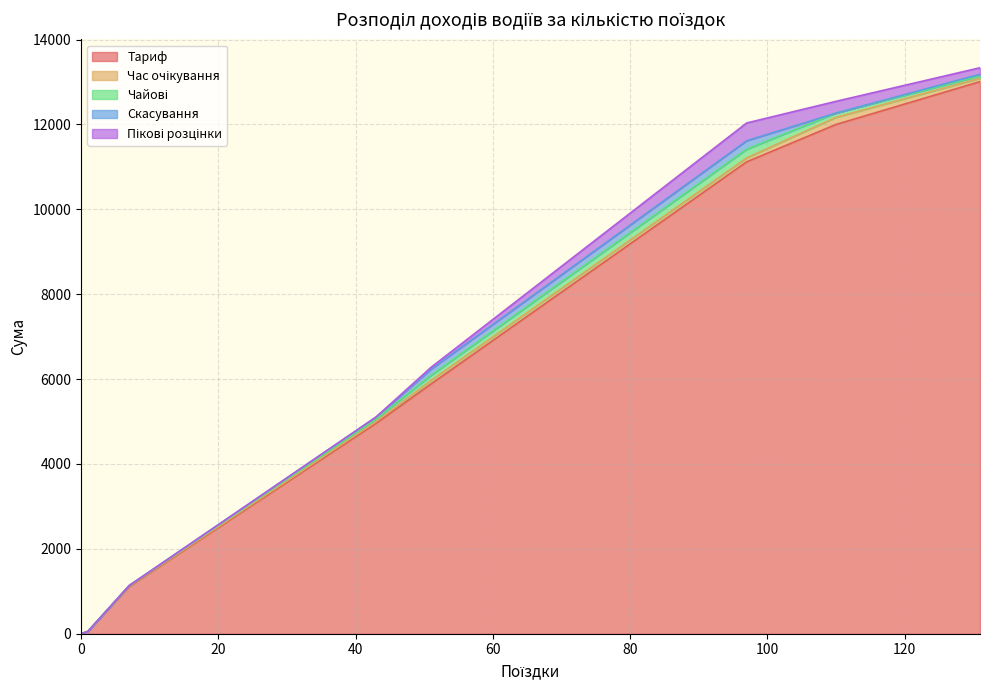

At how many categories does at least one series exceed 7530?

3